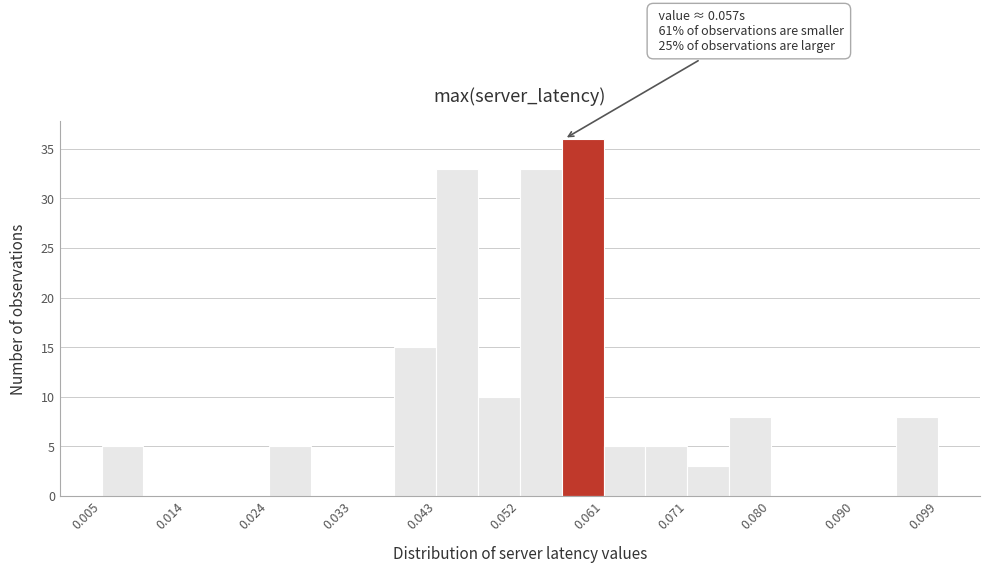

Over which range of the x-axis is the bar tallest?

0.057 to 0.061